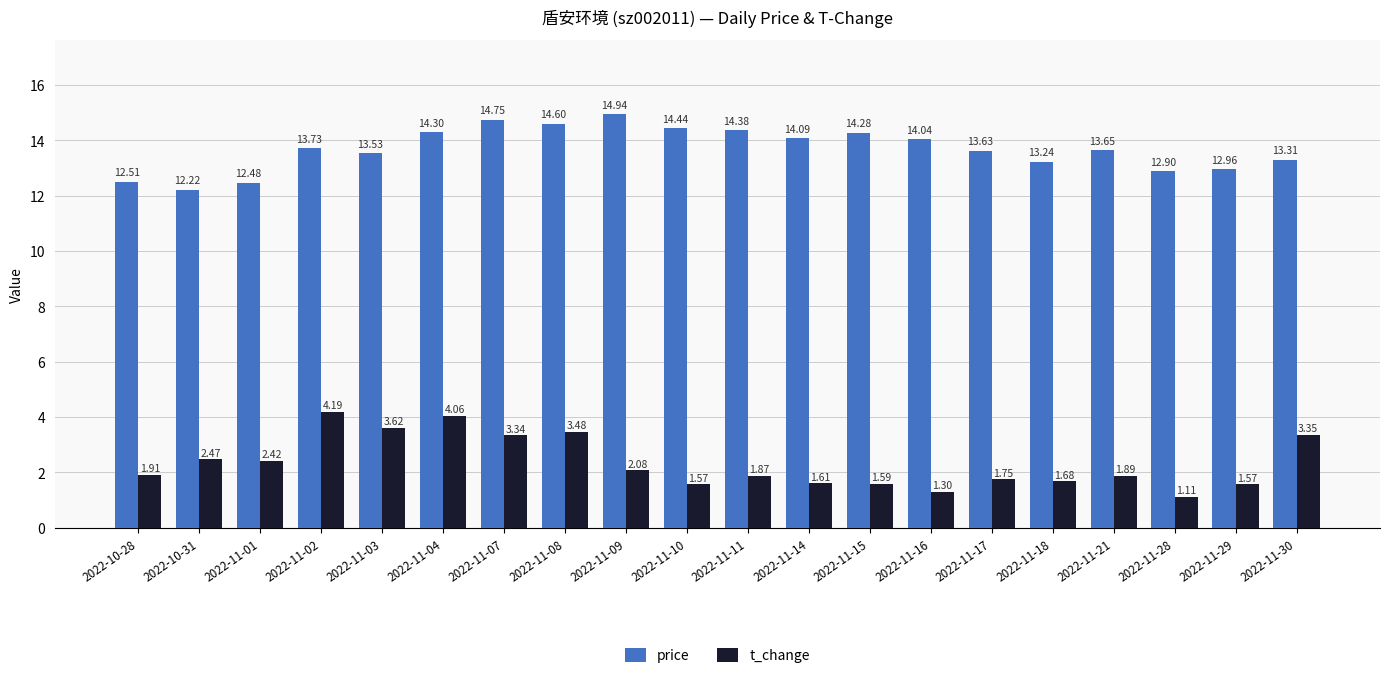

What is the value of the price bar at the 5th from the left?

13.5